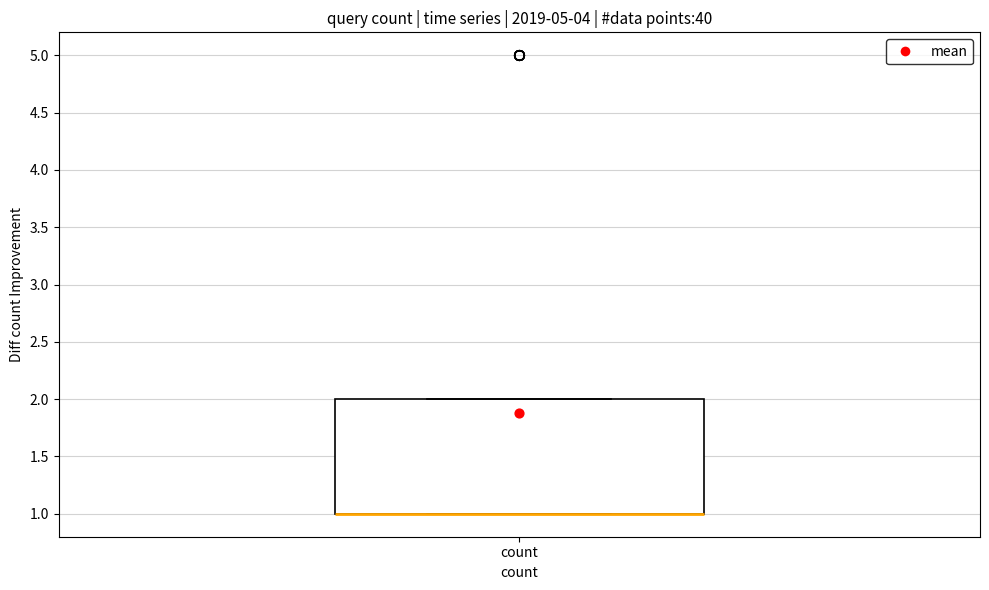

Read this box plot against the y-axis: the position of the median line, the range covered by the box, and the ends of both whiskers. The values are not printed on the chart, so give them approximately, as read against the axis.

median 1 (drawn on the box's lower edge), box 1 to 2, whiskers 1 to 2